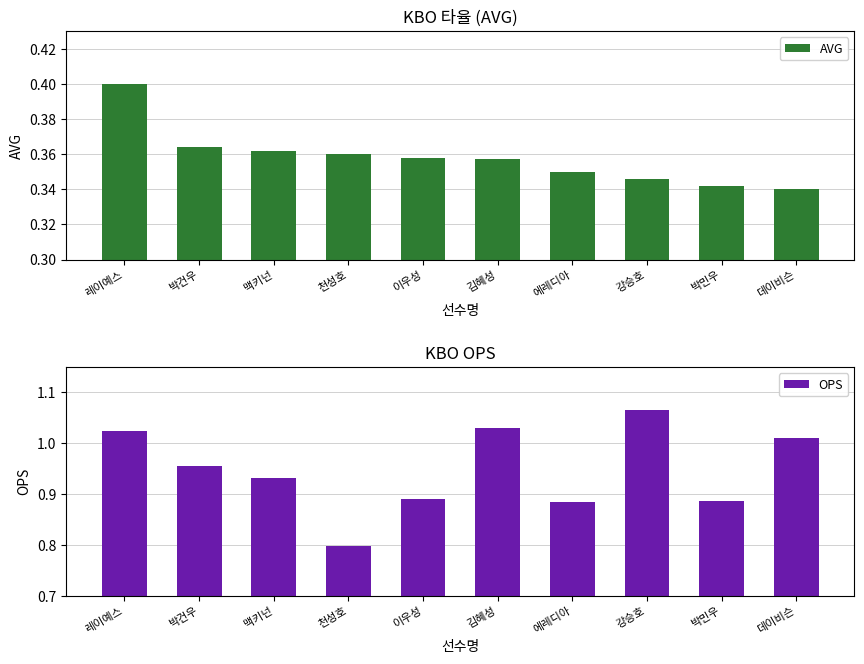

What are all the series names shown in the legend?

AVG, OPS